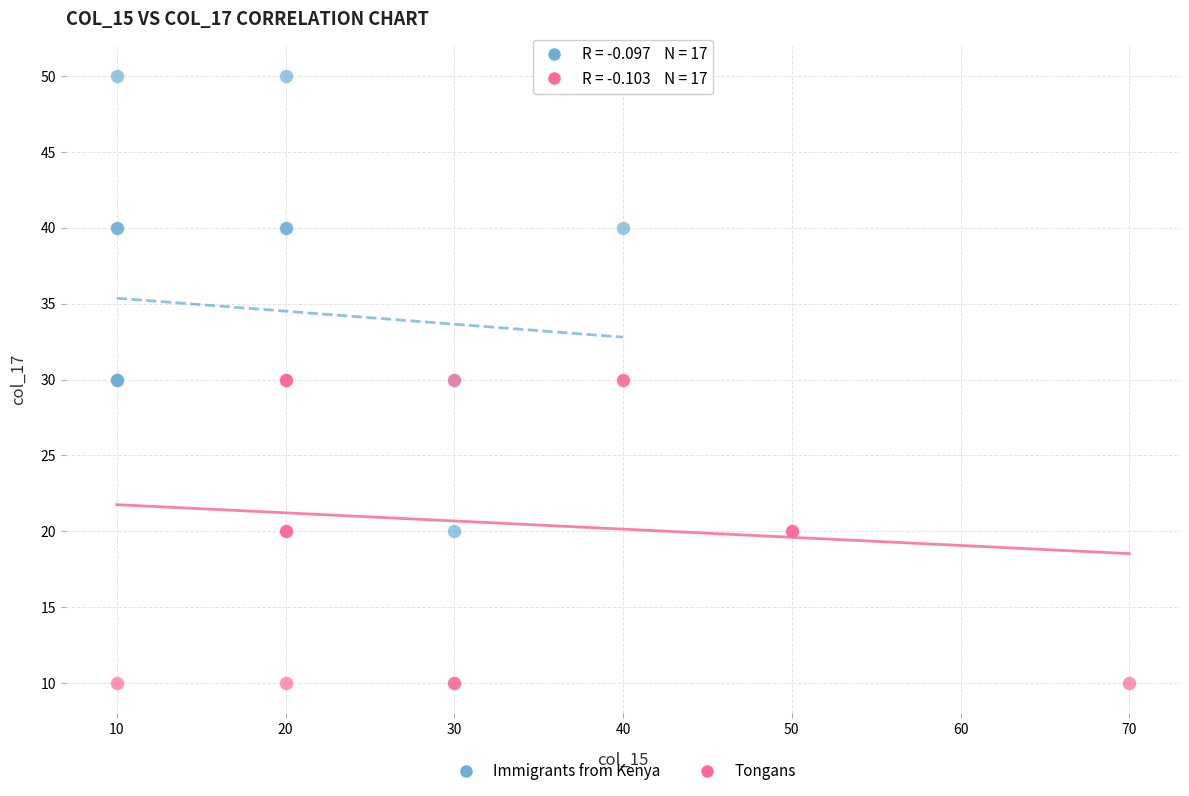

Which series contains the lowest Y value?

Tongans